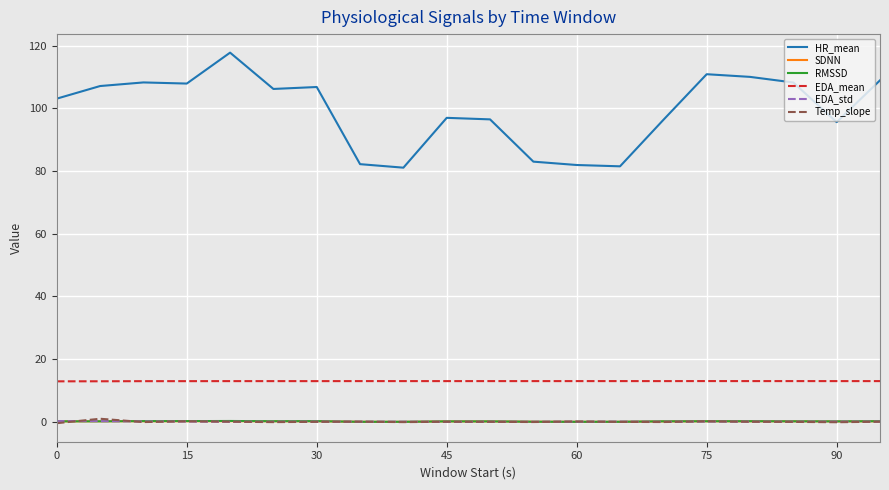

True or false: Temp_slope has more than 2 points higher than both neighbors.

True